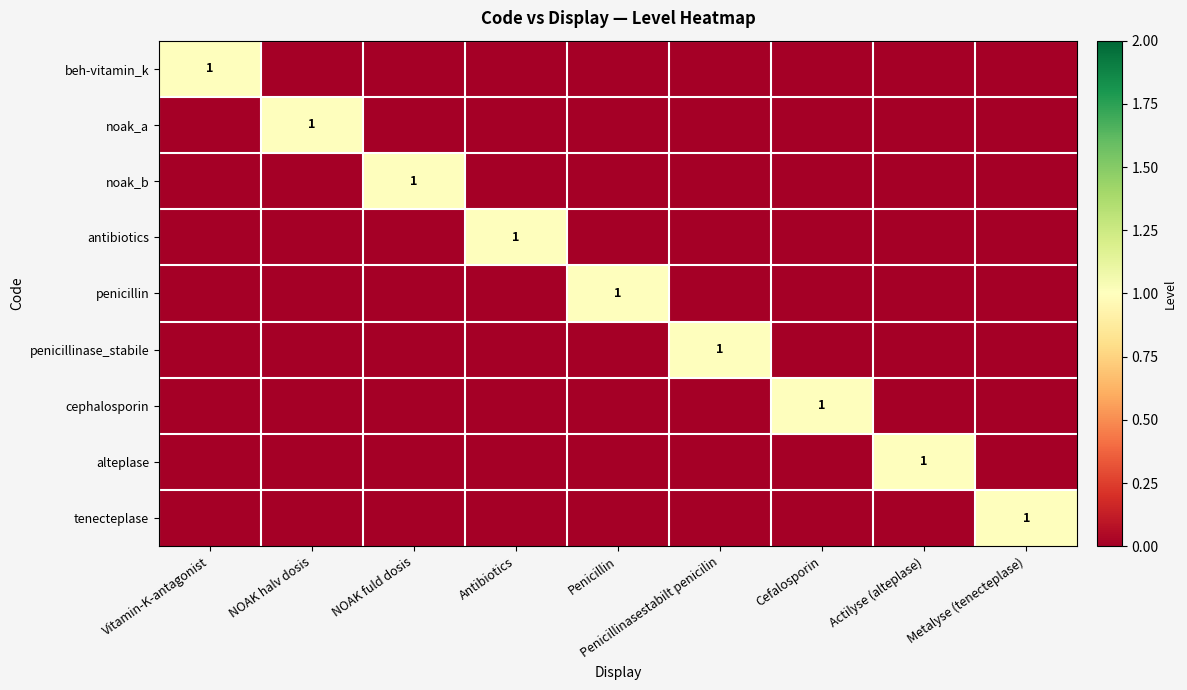

True or false: beh-vitamin_k has a value of 1 at Vitamin-K-antagonist.

True